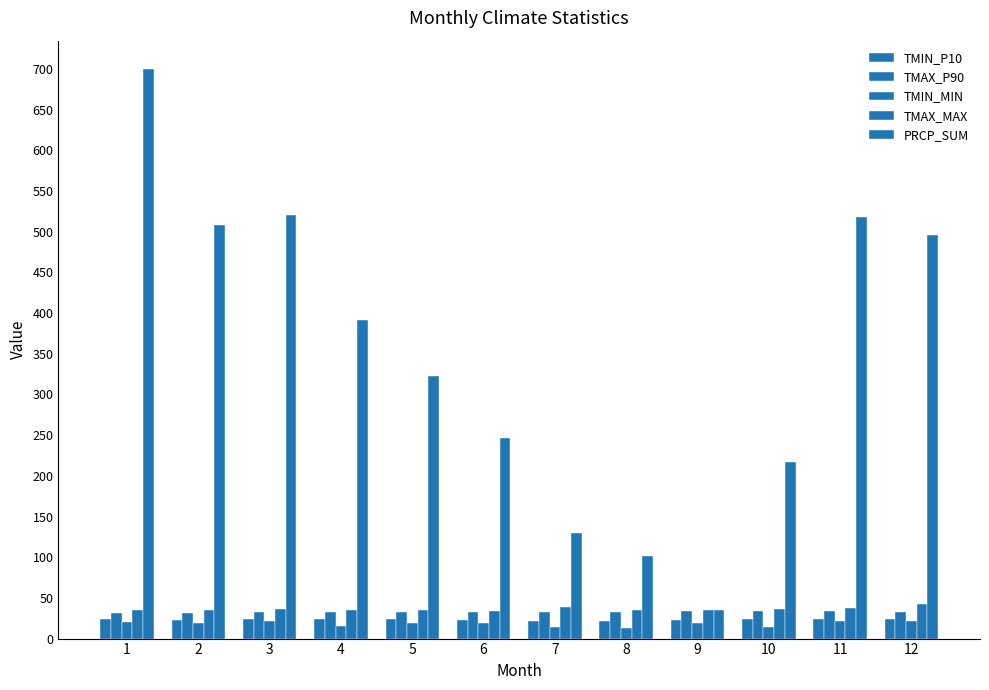

Is it true that TMIN_MIN equals 19.2 at 2?

True